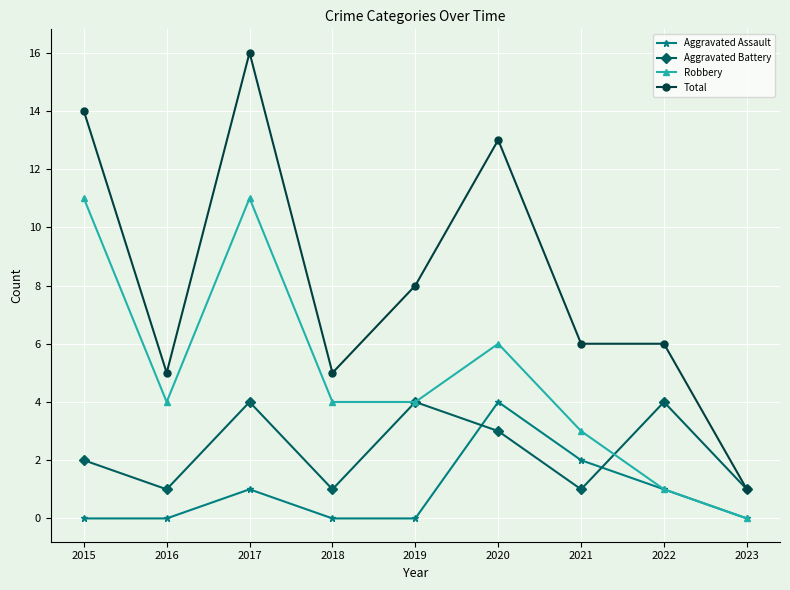

Reading left to right, list all the values displayed in this chart.

Aggravated Assault: 2015=0	2016=0	2017=1	2018=0	2019=0	2020=4	2021=2	2022=1	2023=0
Aggravated Battery: 2015=2	2016=1	2017=4	2018=1	2019=4	2020=3	2021=1	2022=4	2023=1
Robbery: 2015=11	2016=4	2017=11	2018=4	2019=4	2020=6	2021=3	2022=1	2023=0
Total: 2015=14	2016=5	2017=16	2018=5	2019=8	2020=13	2021=6	2022=6	2023=1